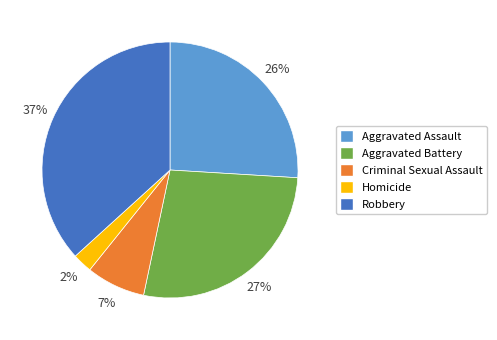

How many slices are in this pie chart?

5